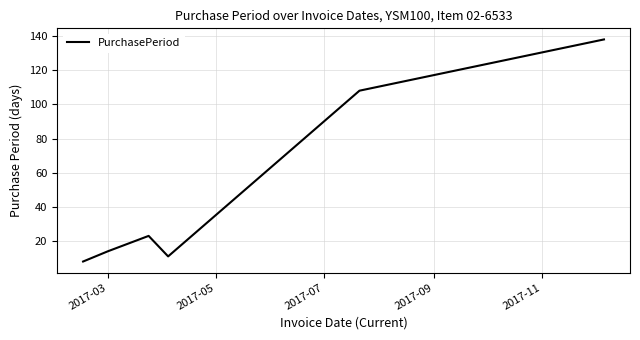

What is the difference between the second highest and minimum values?

100